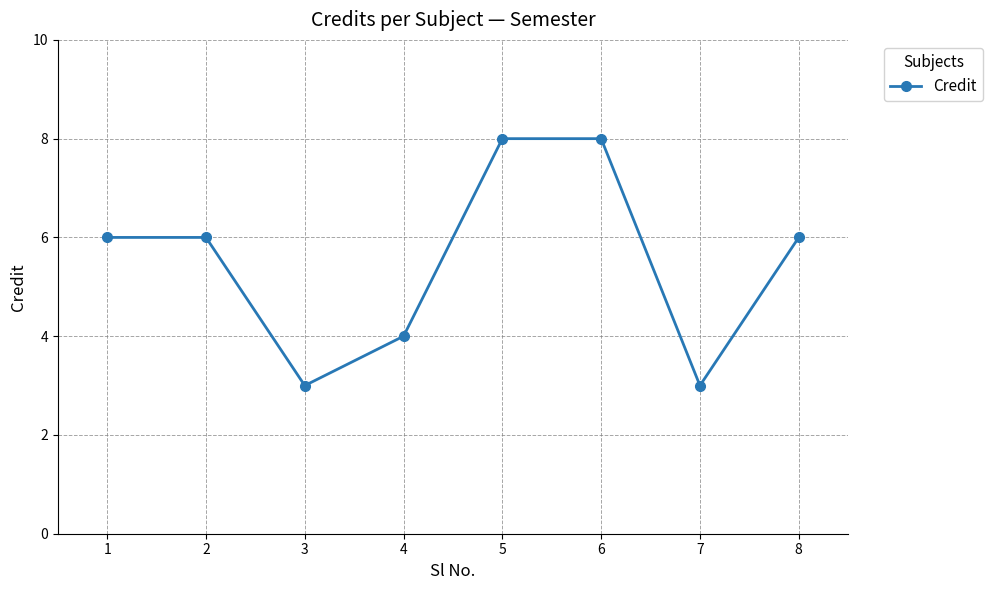

What is the difference between the maximum and minimum values?

5